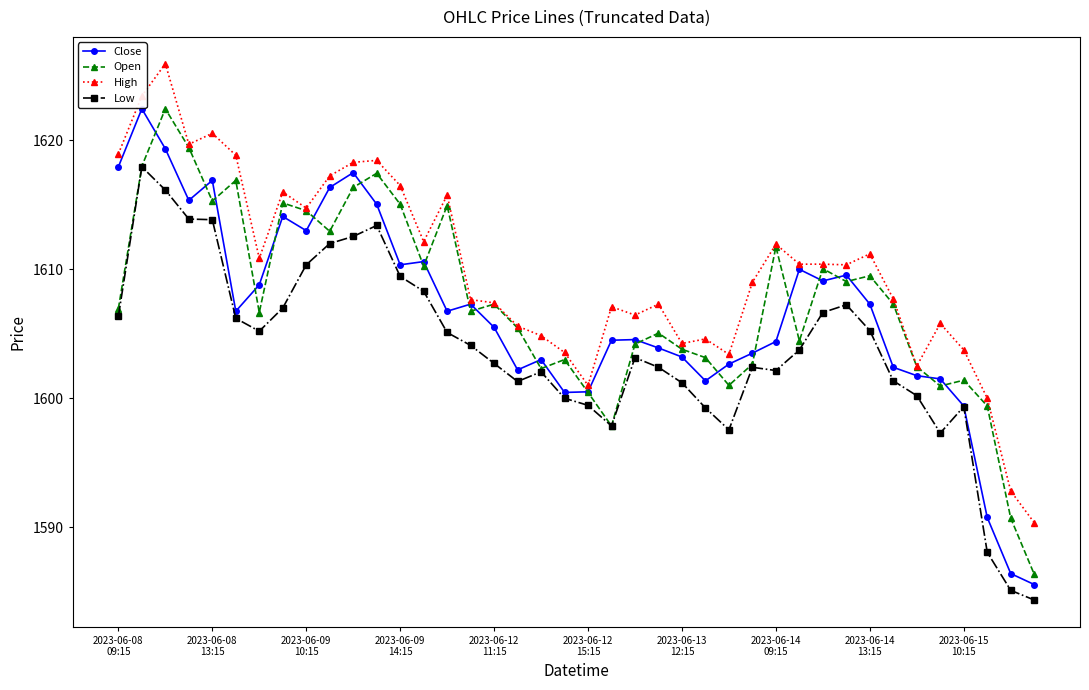

What is the minimum value for Open?

1586.3